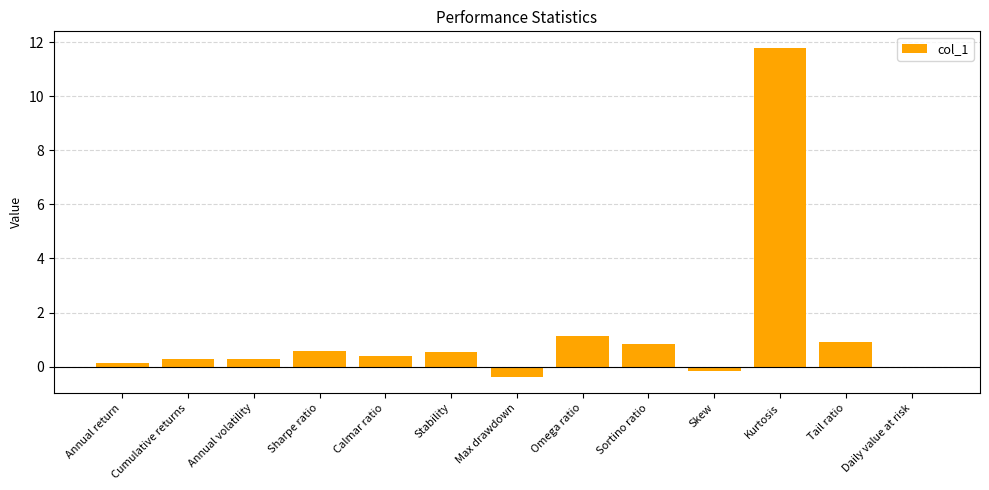

What is the change in value from Sortino ratio to Tail ratio?

+0.1